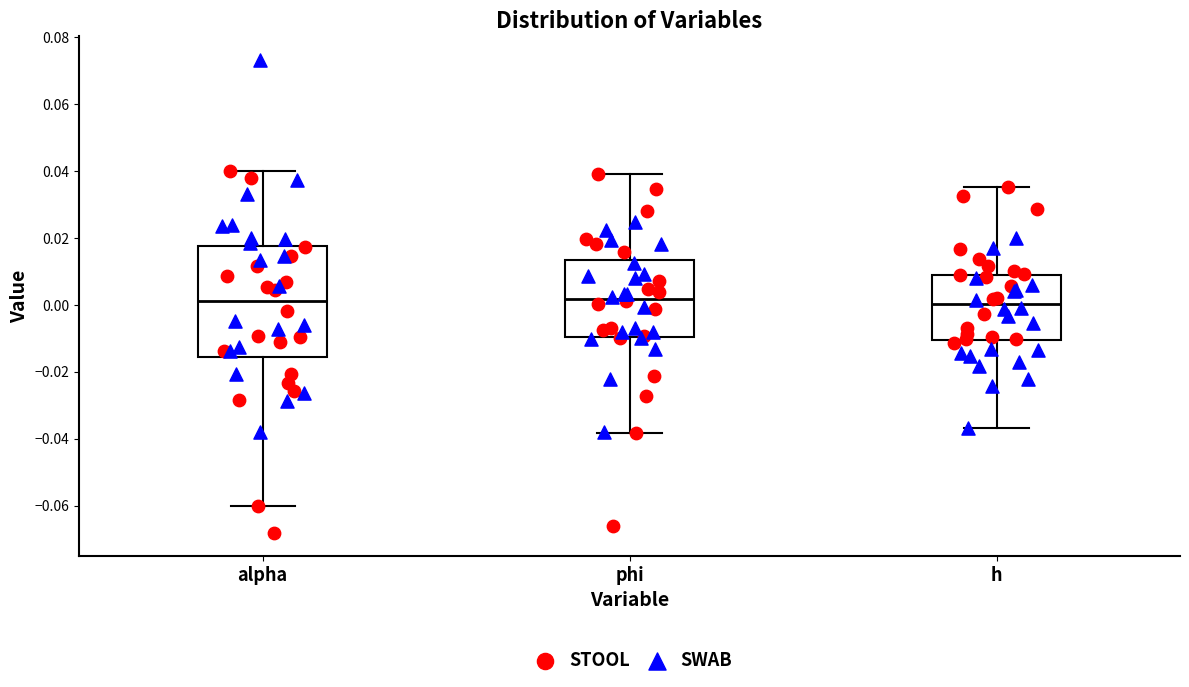

Where does the median line of the box for phi sit on the y-axis? The values are not printed on the chart, so give them approximately, as read against the axis.

0.002